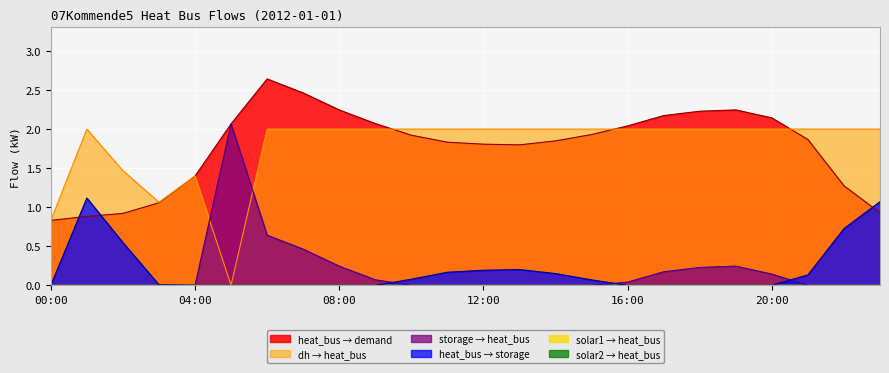

Reading right to left, list all the values displayed in this chart.

heat_bus_to_demand: 0.9	1.3	1.9	2.1	2.2	2.2	2.2	2.0	1.9	1.9	1.8	1.8	1.8	1.9	2.1	2.2	2.5	2.6	2.1	1.4	1.1	0.9	0.9	0.8
heat_bus_to_storage: 1.1	0.7	0.1	0.0	0.0	0.0	0.0	0.0	0.1	0.2	0.2	0.2	0.2	0.1	0.0	0.0	0.0	0.0	0.0	0.0	0.0	0.5	1.1	0.0
storage_to_heat_bus: 0.0	0.0	0.0	0.1	0.2	0.2	0.2	0.0	0.0	0.0	0.0	0.0	0.0	0.0	0.1	0.2	0.5	0.6	2.1	0.0	0.0	0.0	0.0	0.0
dh_to_heat_bus: 2.0	2.0	2.0	2.0	2.0	2.0	2.0	2.0	2.0	2.0	2.0	2.0	2.0	2.0	2.0	2.0	2.0	2.0	0.0	1.4	1.1	1.5	2.0	0.8